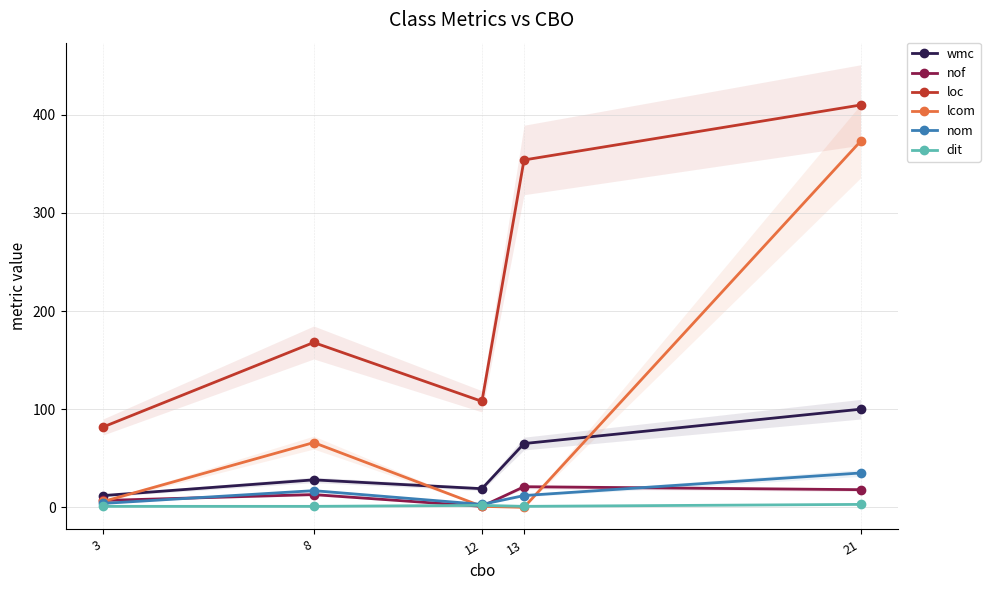

How many lines are shown in the chart?

6